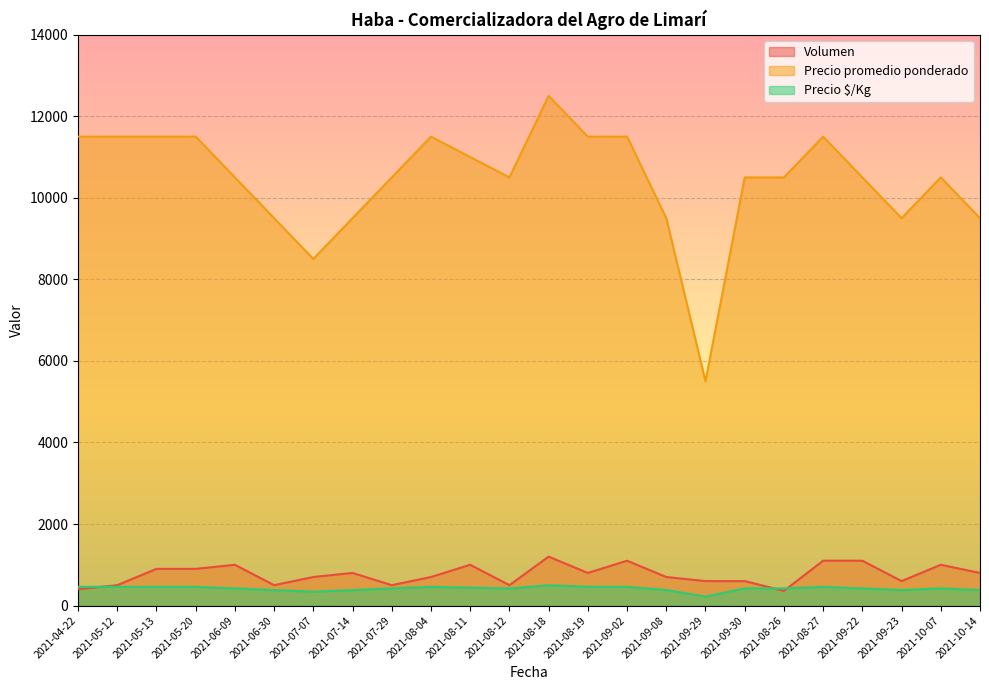

Does the chart display data point markers on the line(s)?

No